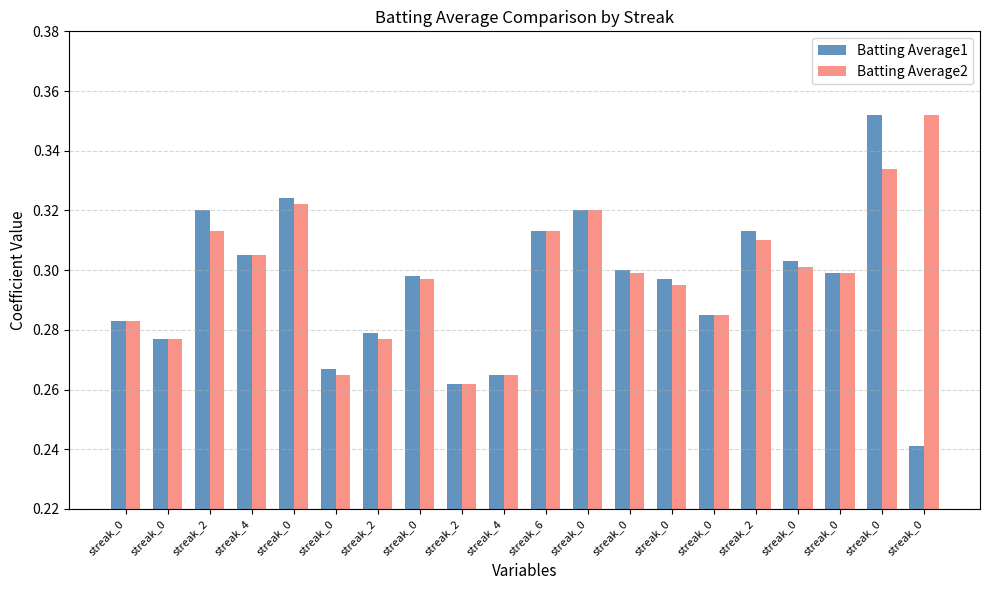

Reading right to left, extract all data points from this chart.

Batting Average1: 0.2	0.4	0.3	0.3	0.3	0.3	0.3	0.3	0.3	0.3	0.3	0.3	0.3	0.3	0.3	0.3	0.3	0.3	0.3	0.3
Batting Average2: 0.4	0.3	0.3	0.3	0.3	0.3	0.3	0.3	0.3	0.3	0.3	0.3	0.3	0.3	0.3	0.3	0.3	0.3	0.3	0.3